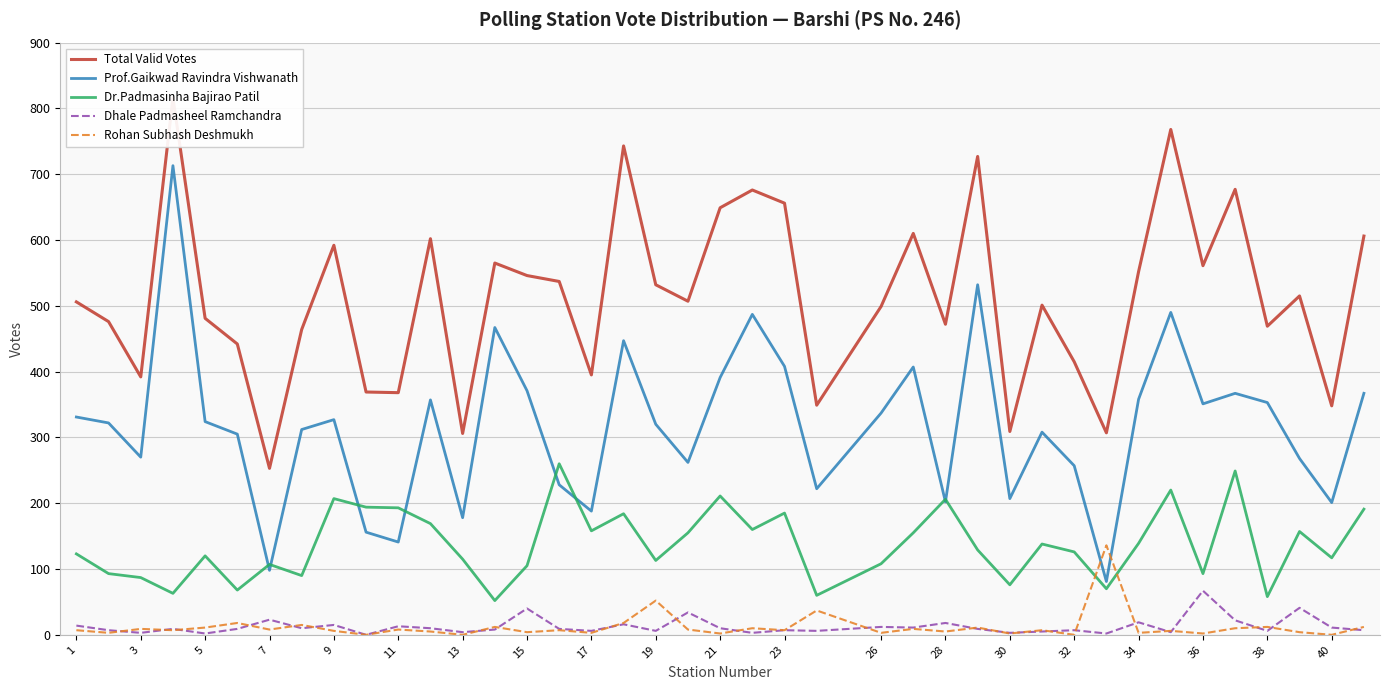

True or false: Dhale Padmasheel Ramchandra and Dr.Padmasinha Bajirao Patil cross at least once.

False